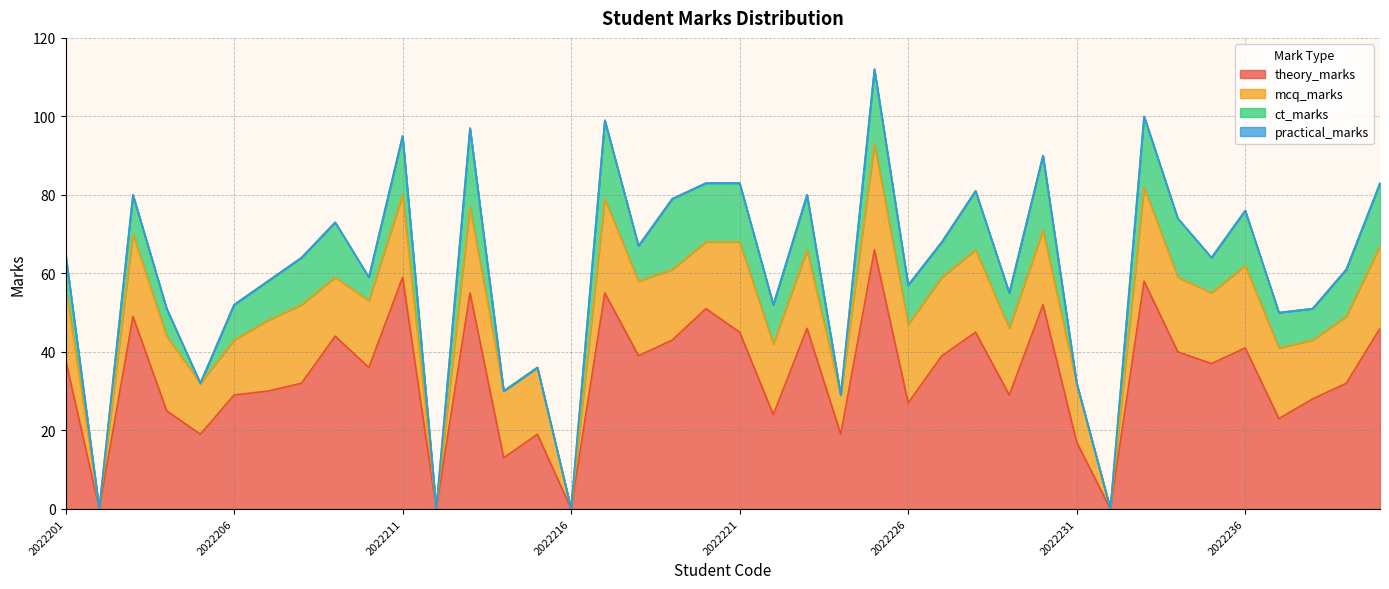

Reading right to left, extract all data points from this chart.

theory_marks: 2022240=46	2022239=32	2022238=28	2022237=23	2022236=41	2022235=37	2022234=40	2022233=58	2022232=0	2022231=17	2022230=52	2022229=29	2022228=45	2022227=39	2022226=27	2022225=66	2022224=19	2022223=46	2022222=24	2022221=45	2022220=51	2022219=43	2022218=39	2022217=55	2022216=0	2022215=19	2022214=13	2022213=55	2022212=0	2022211=59	2022210=36	2022209=44	2022208=32	2022207=30	2022206=29	2022205=19	2022204=25	2022203=49	2022202=0	2022201=38
mcq_marks: 2022240=21	2022239=17	2022238=15	2022237=18	2022236=21	2022235=18	2022234=19	2022233=24	2022232=0	2022231=15	2022230=19	2022229=17	2022228=21	2022227=20	2022226=20	2022225=27	2022224=10	2022223=20	2022222=18	2022221=23	2022220=17	2022219=18	2022218=19	2022217=24	2022216=0	2022215=17	2022214=17	2022213=22	2022212=0	2022211=21	2022210=17	2022209=15	2022208=20	2022207=18	2022206=14	2022205=13	2022204=19	2022203=21	2022202=0	2022201=19
ct_marks: 2022240=16	2022239=12	2022238=8	2022237=9	2022236=14	2022235=9	2022234=15	2022233=18	2022232=0	2022231=0	2022230=19	2022229=9	2022228=15	2022227=9	2022226=10	2022225=19	2022224=0	2022223=14	2022222=10	2022221=15	2022220=15	2022219=18	2022218=9	2022217=20	2022216=0	2022215=0	2022214=0	2022213=20	2022212=0	2022211=15	2022210=6	2022209=14	2022208=12	2022207=10	2022206=9	2022205=0	2022204=7	2022203=10	2022202=0	2022201=8
practical_marks: 2022240=0	2022239=0	2022238=0	2022237=0	2022236=0	2022235=0	2022234=0	2022233=0	2022232=0	2022231=0	2022230=0	2022229=0	2022228=0	2022227=0	2022226=0	2022225=0	2022224=0	2022223=0	2022222=0	2022221=0	2022220=0	2022219=0	2022218=0	2022217=0	2022216=0	2022215=0	2022214=0	2022213=0	2022212=0	2022211=0	2022210=0	2022209=0	2022208=0	2022207=0	2022206=0	2022205=0	2022204=0	2022203=0	2022202=0	2022201=0